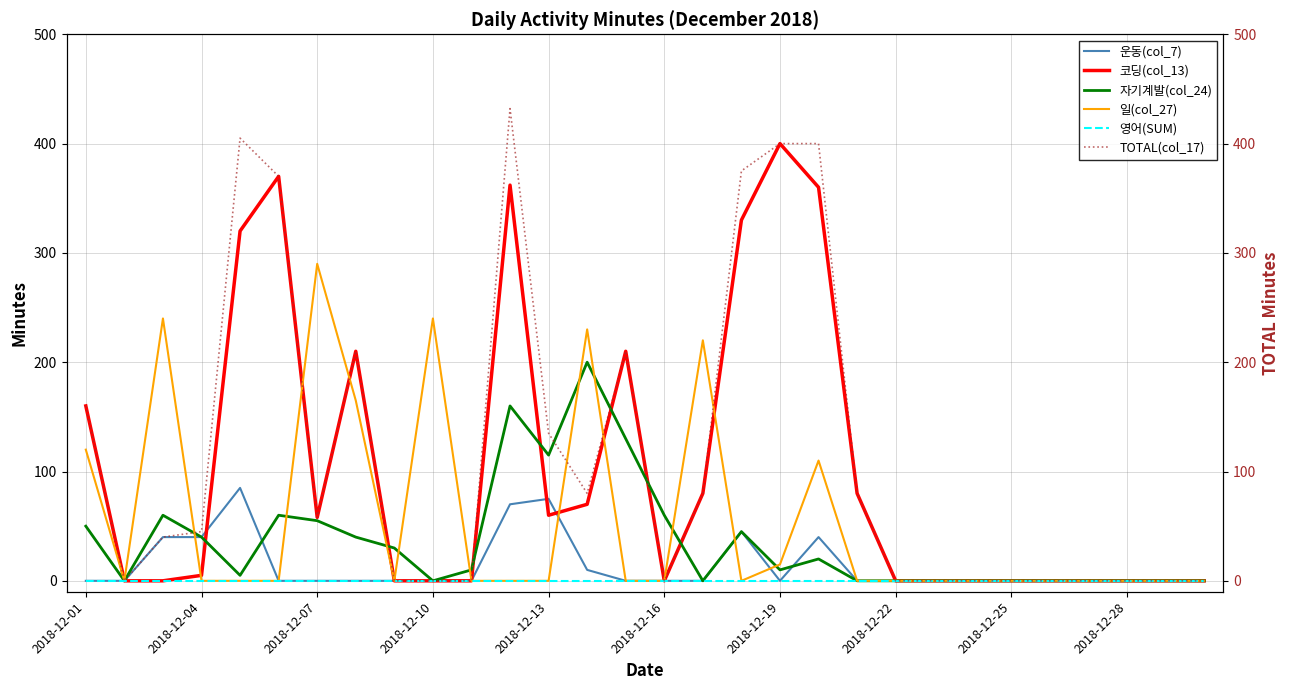

How many lines are shown in the chart?

6